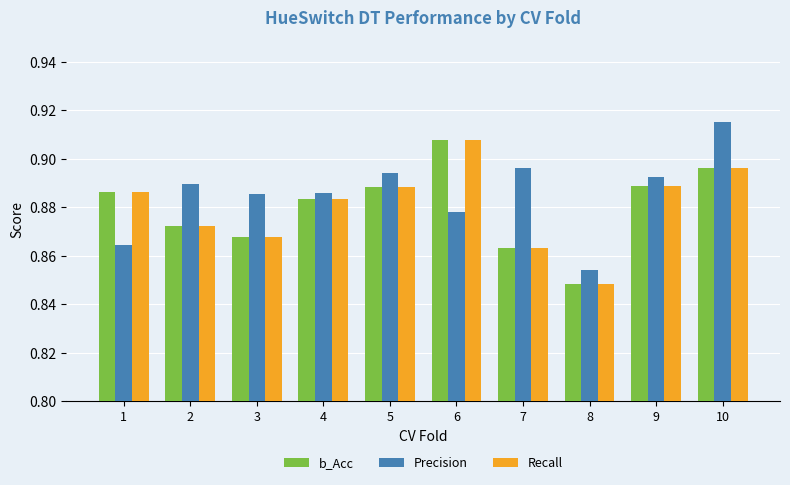

What is the sum of the Recall values at 3 and 8?

1.7